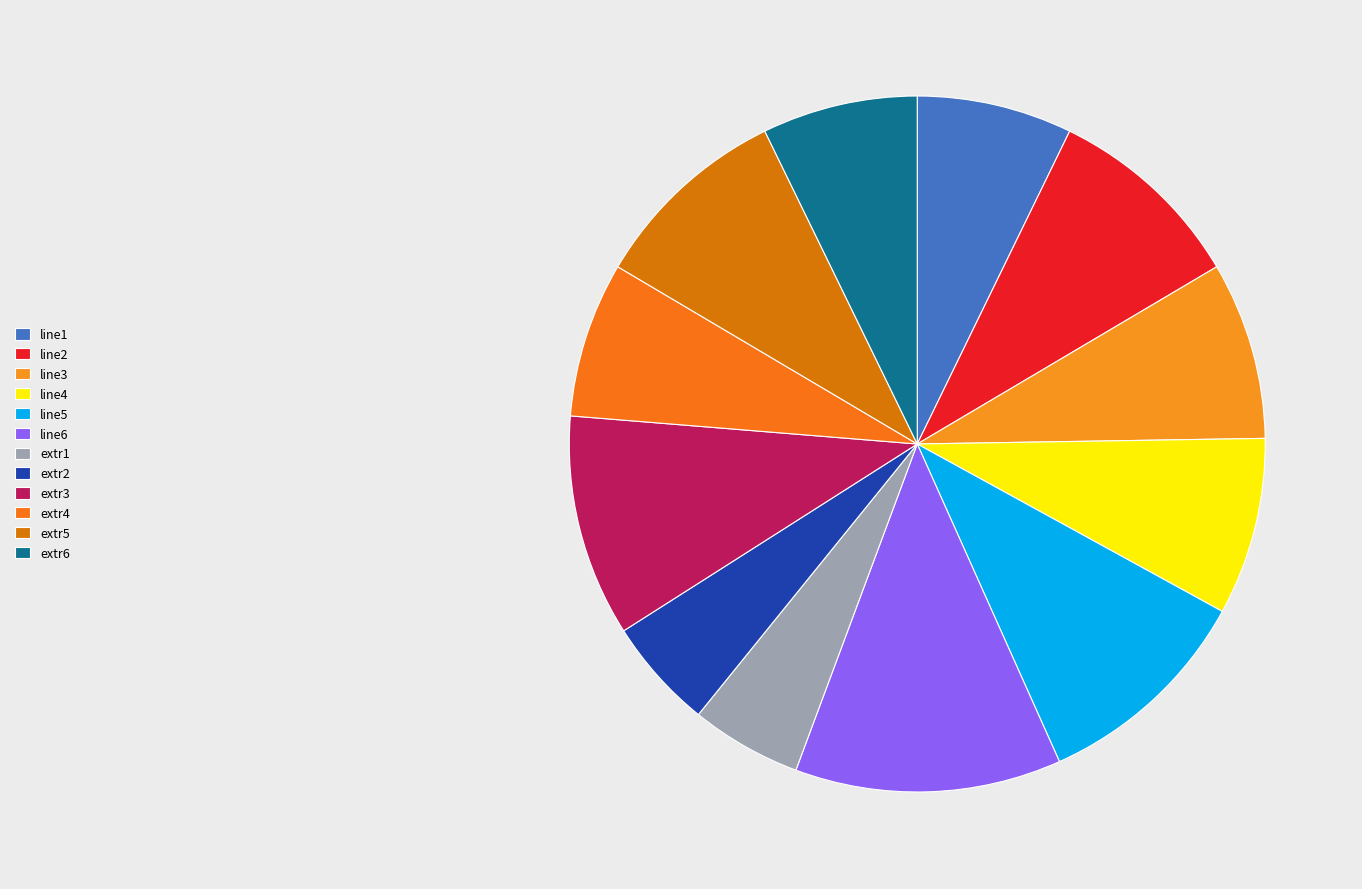

Does extr6 account for over 50% of the chart?

No